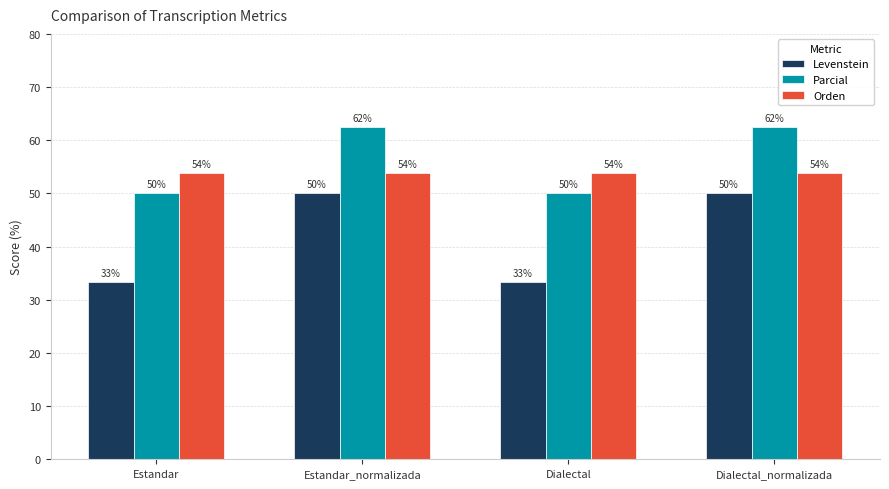

What is the label of the 1st bar from the right?

Dialectal_normalizada